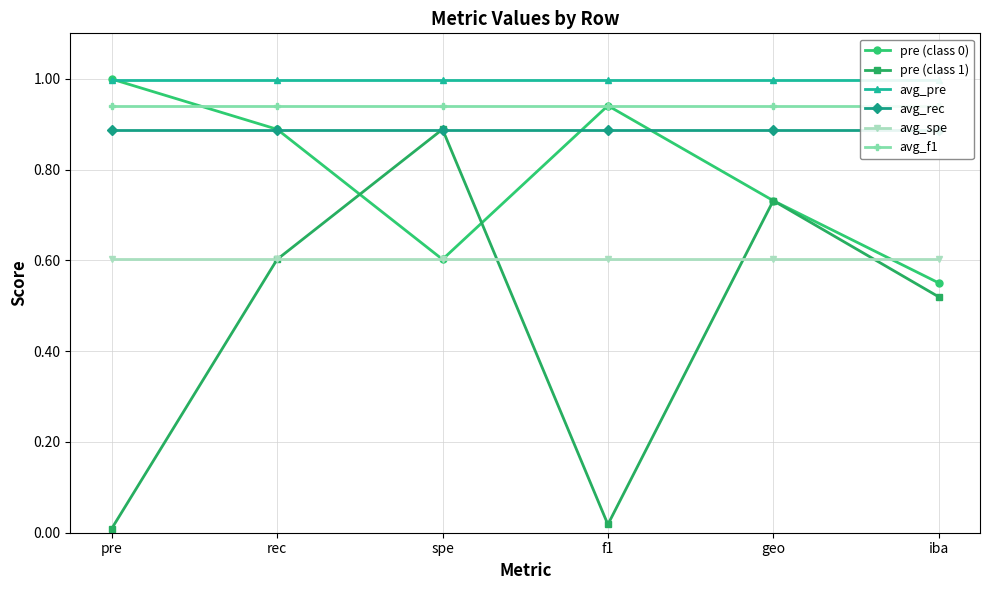

What is the total value across all series at spe?

4.9